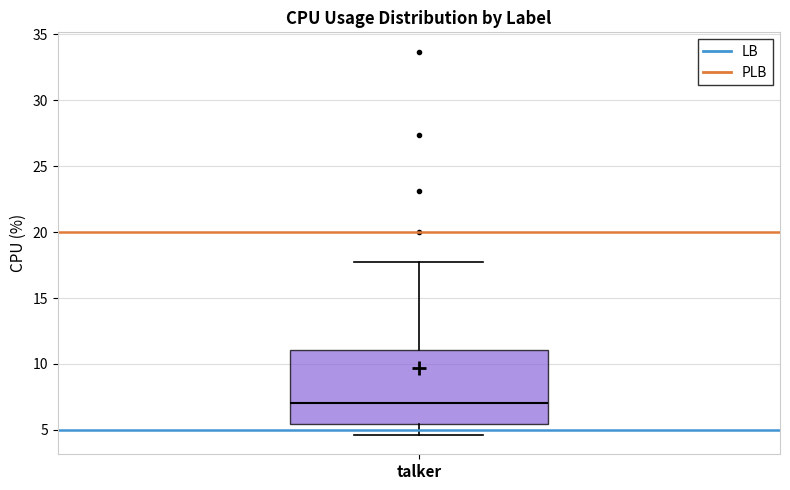

Read this box plot against the y-axis: the position of the median line, the range covered by the box, and the ends of both whiskers. The values are not printed on the chart, so give them approximately, as read against the axis.

median 7.0, box 5.5 to 11.0, whiskers 4.5 to 17.5